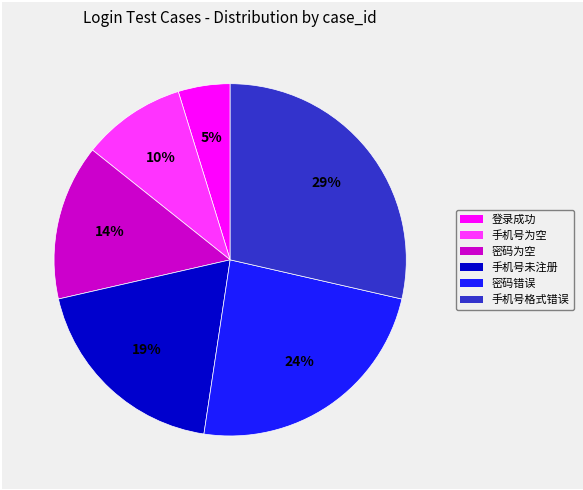

True or false: 密码为空 accounts for 14% of the total.

True